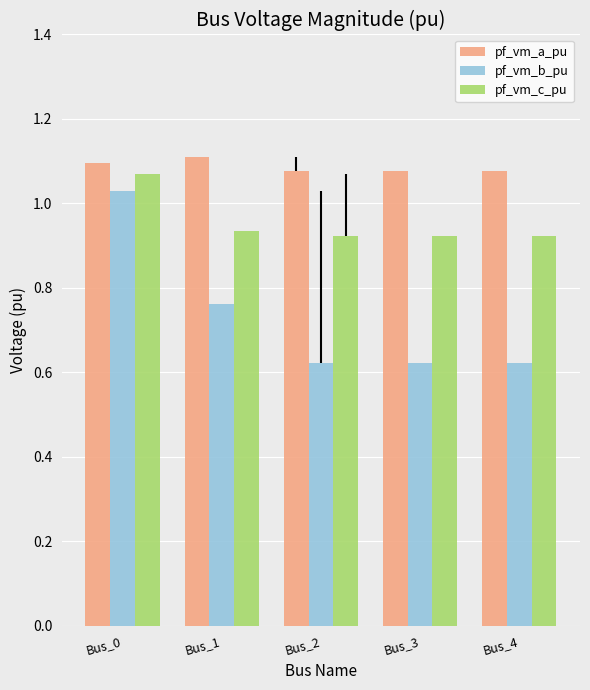

Which category has the highest value in the pf_vm_a_pu series?

Bus_1